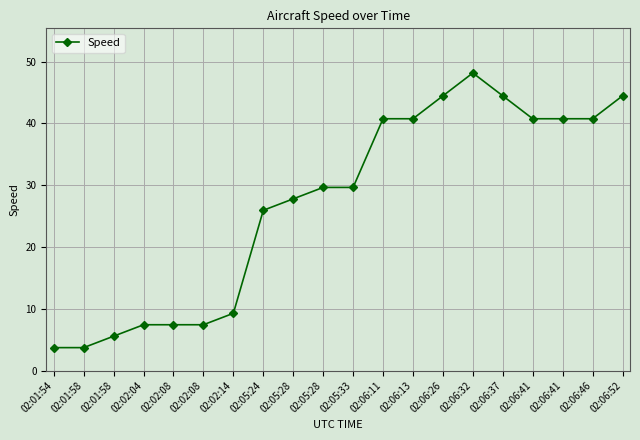

True or false: the data shows 3.7 at 02:01:58.

True